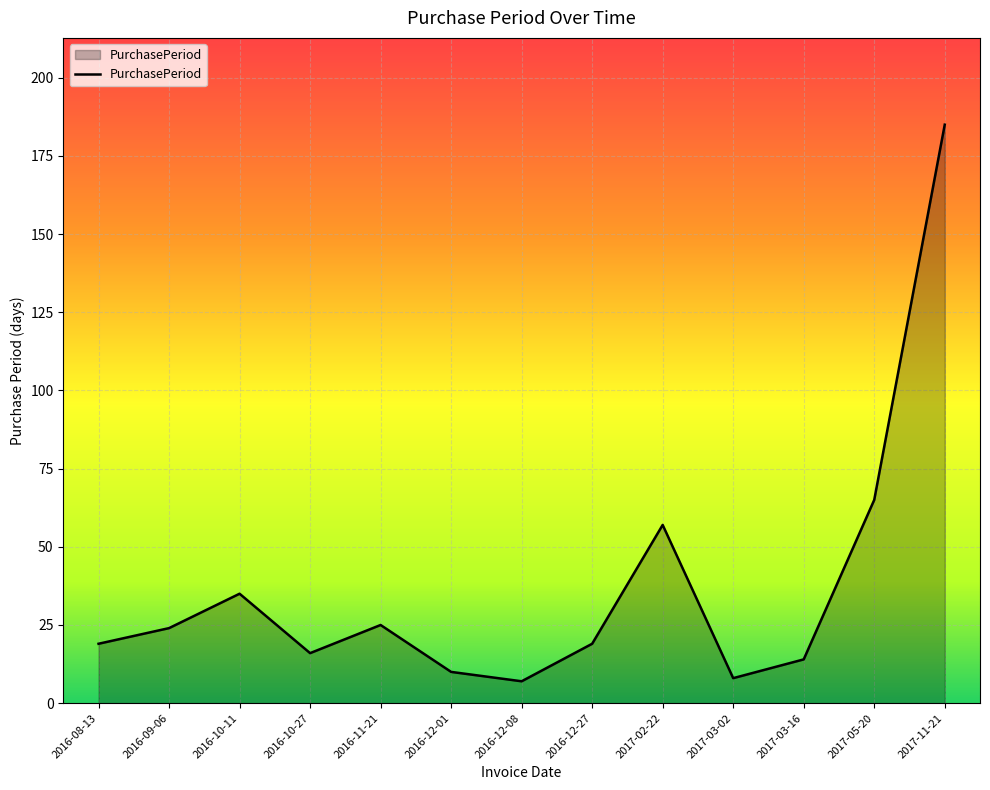

What is the greatest value displayed?

185